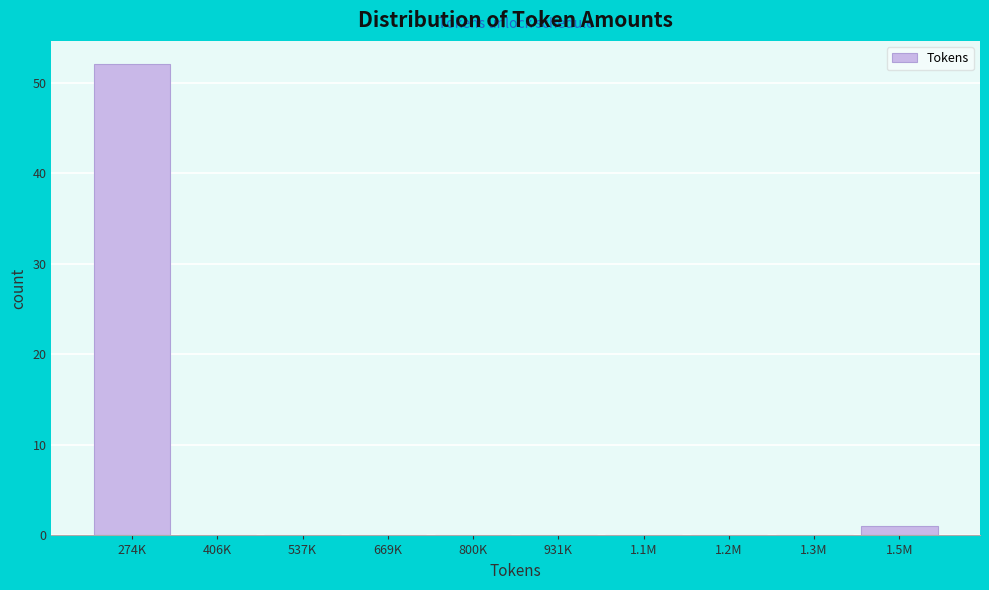

Reading left to right, extract all data points from this chart.

274K=52	406K=0	537K=0	669K=0	800K=0	931K=0	1.1M=0	1.2M=0	1.3M=0	1.5M=1